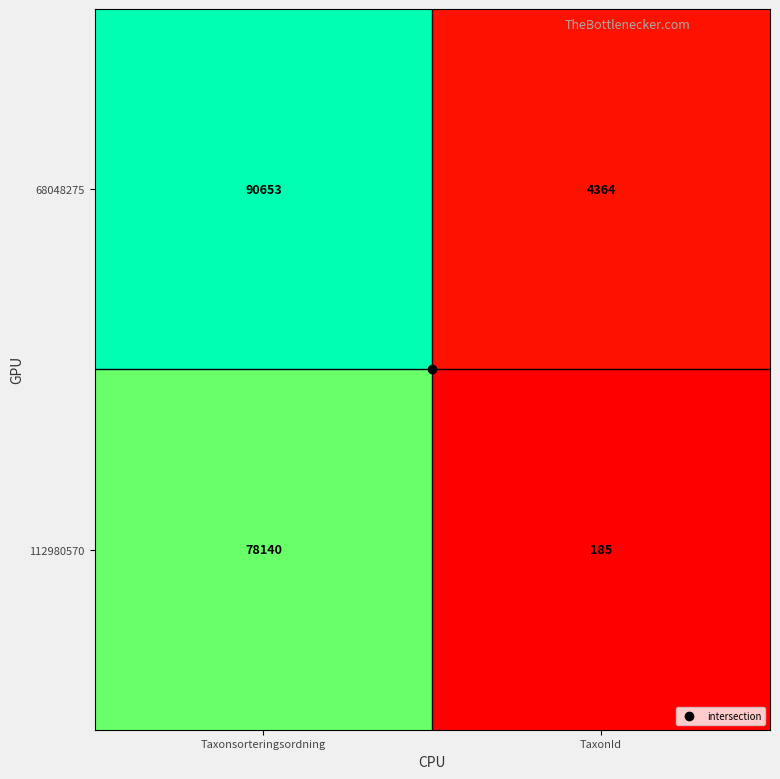

The 112980570 series shows 20752 at Taxonsorteringsordning. True or false?

False